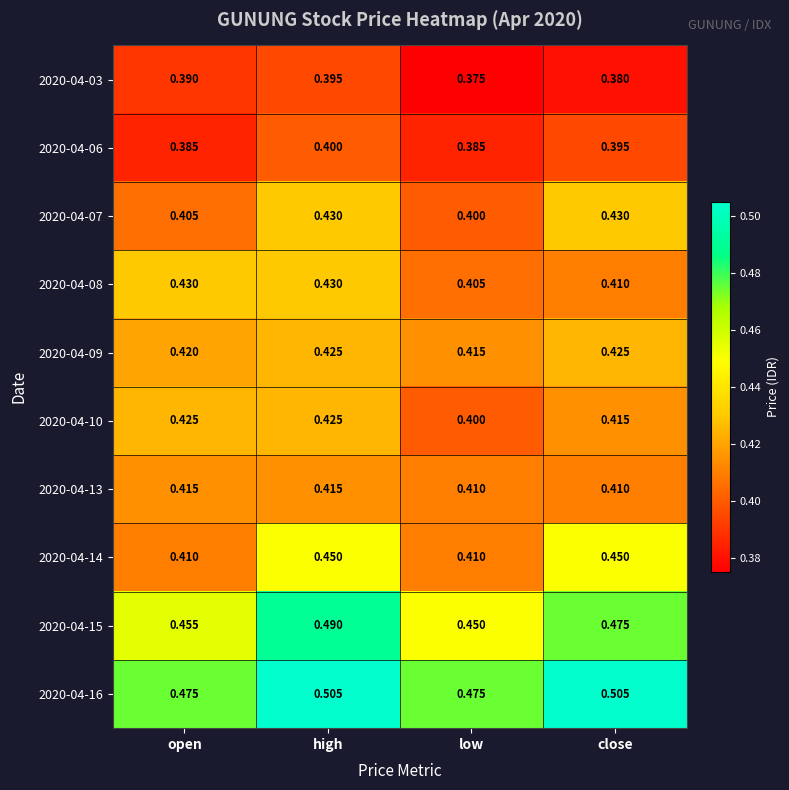

Where is 2020-04-07 nearest to the value 0?

low